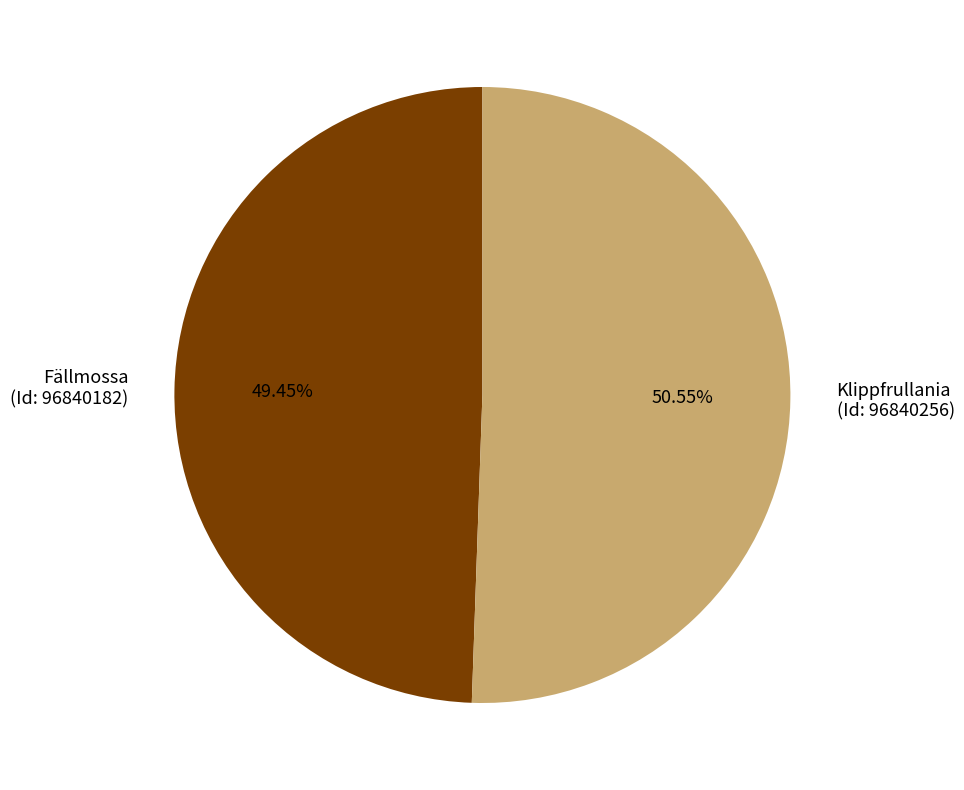

Approximately how many times larger is the value at Klippfrullania (Id: 96840256) compared to Fällmossa (Id: 96840182)?

1.0